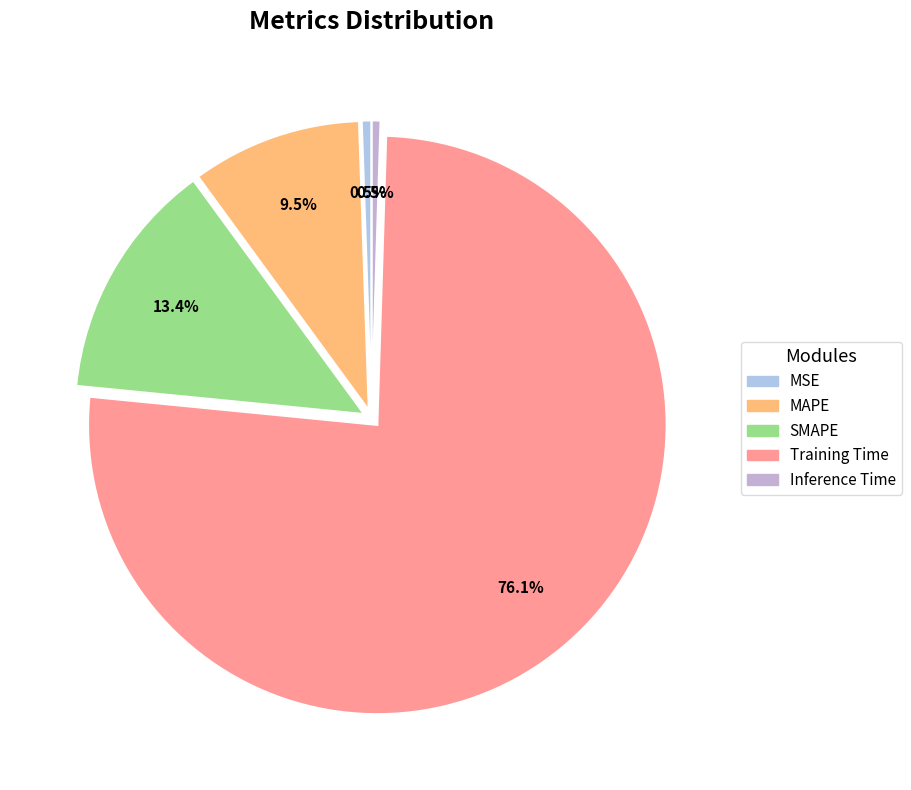

What percentage is NOT represented by Inference Time?

99.5%